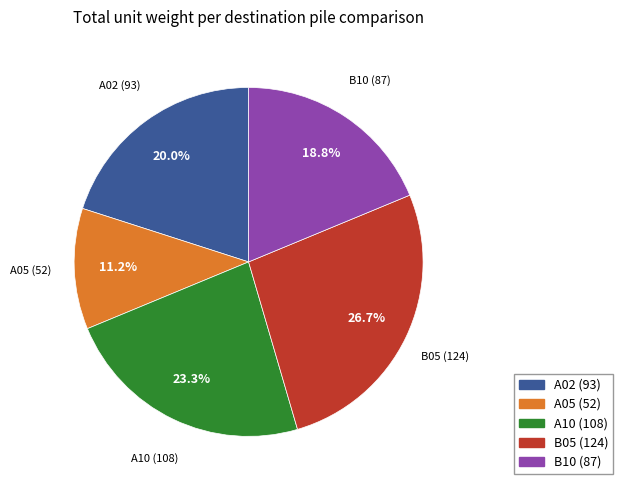

What percentage is the A05 slice, to the nearest percent?

11%